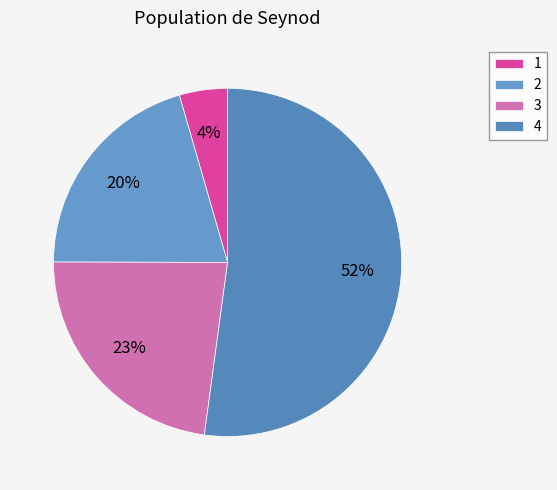

Count the number of slices in the pie.

4